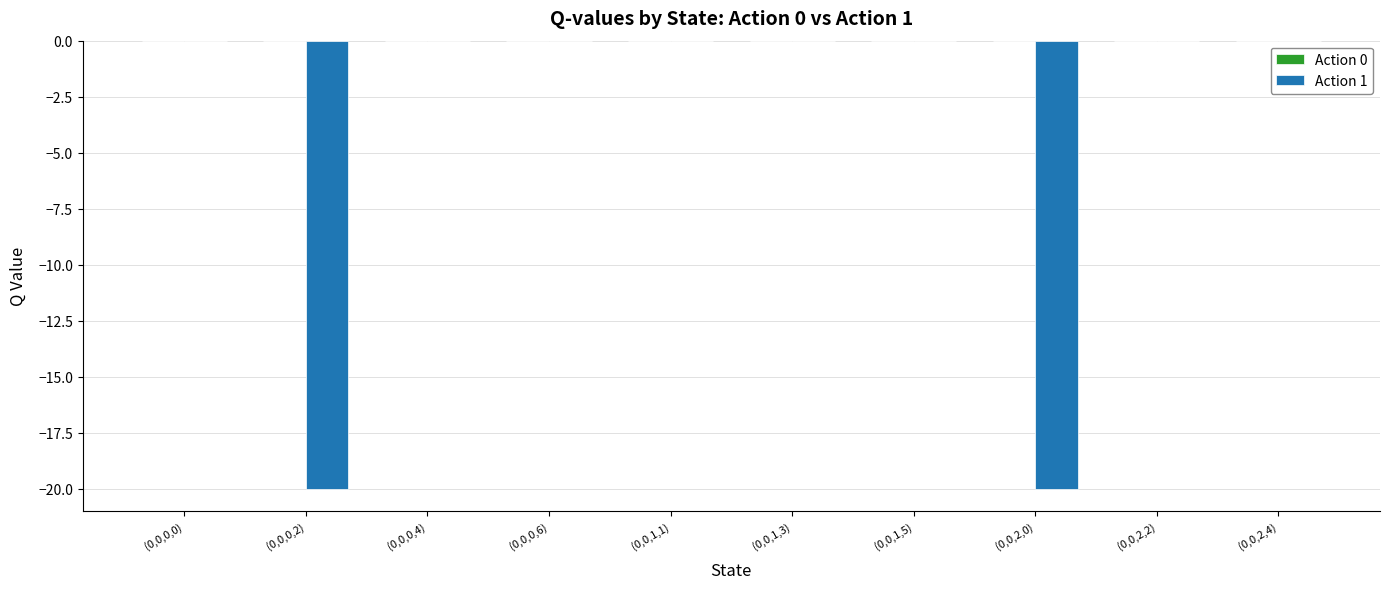

What is the change in value from (0,0,2,0) to (0,0,2,2)?

+20.0